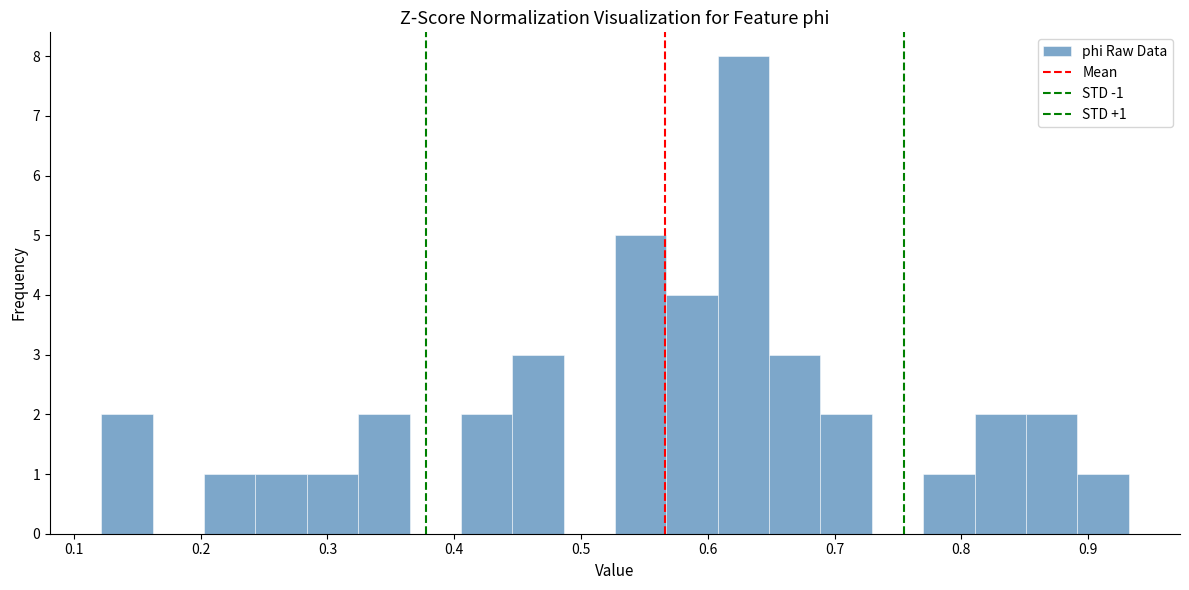

Which range on the x-axis has the tallest bar?

0.61 to 0.65